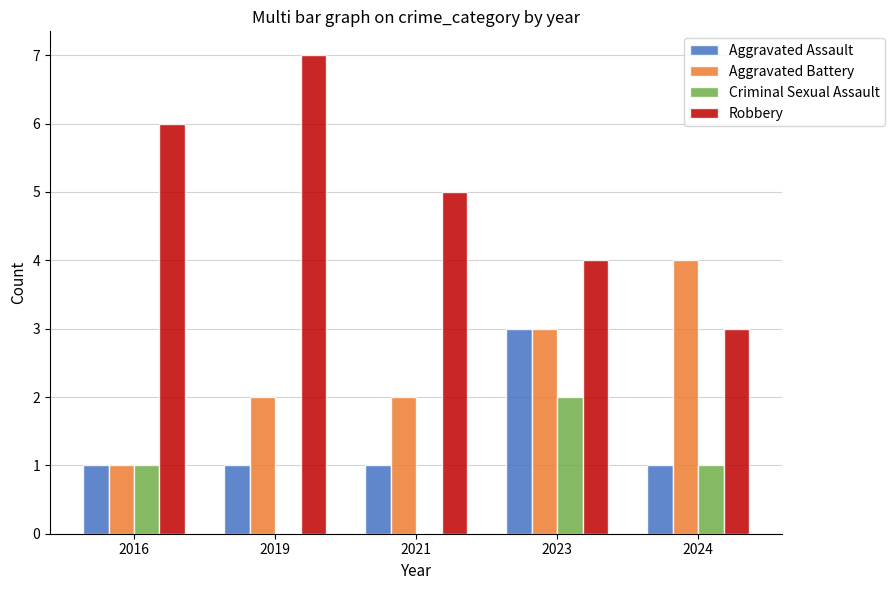

What is the approximate value of Robbery at 2019?

7